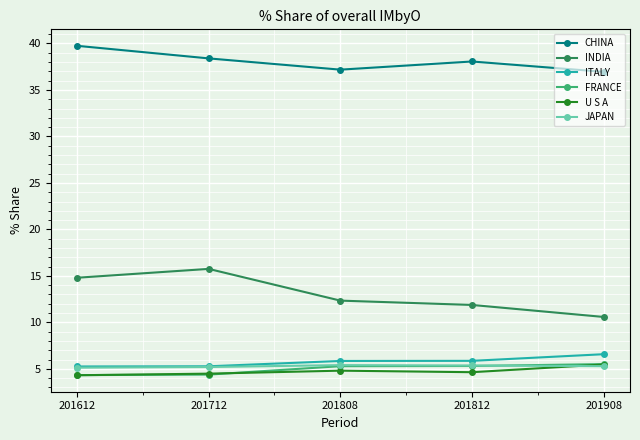

The value of JAPAN at 201808 is 5.4. True or false?

True